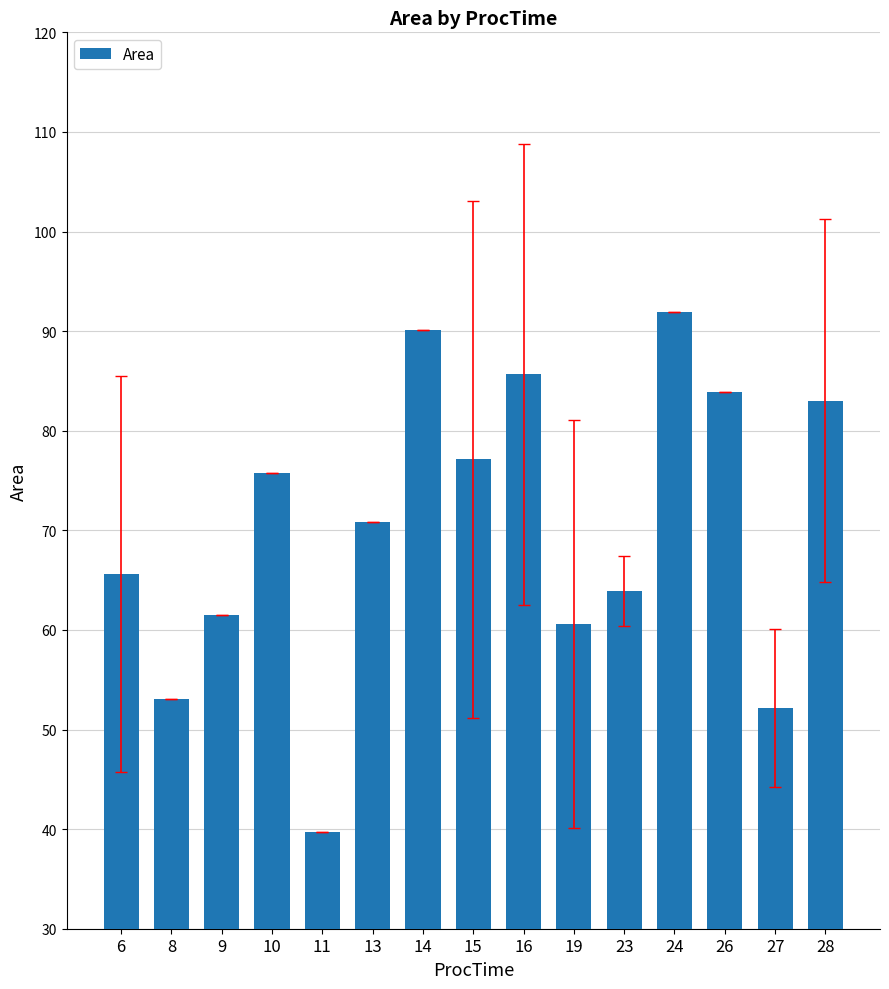

Rank the categories by value from lowest to highest.

11, 27, 8, 19, 9, 23, 6, 13, 10, 15, 28, 26, 16, 14, 24